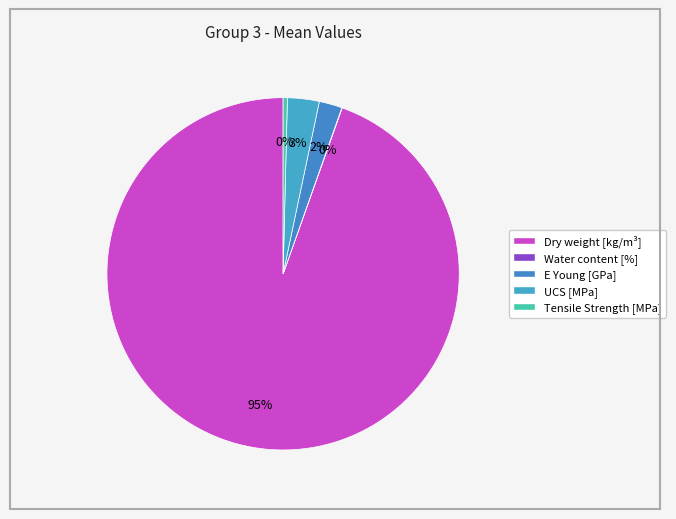

Which slice is the largest?

Dry weight [kg/m³]